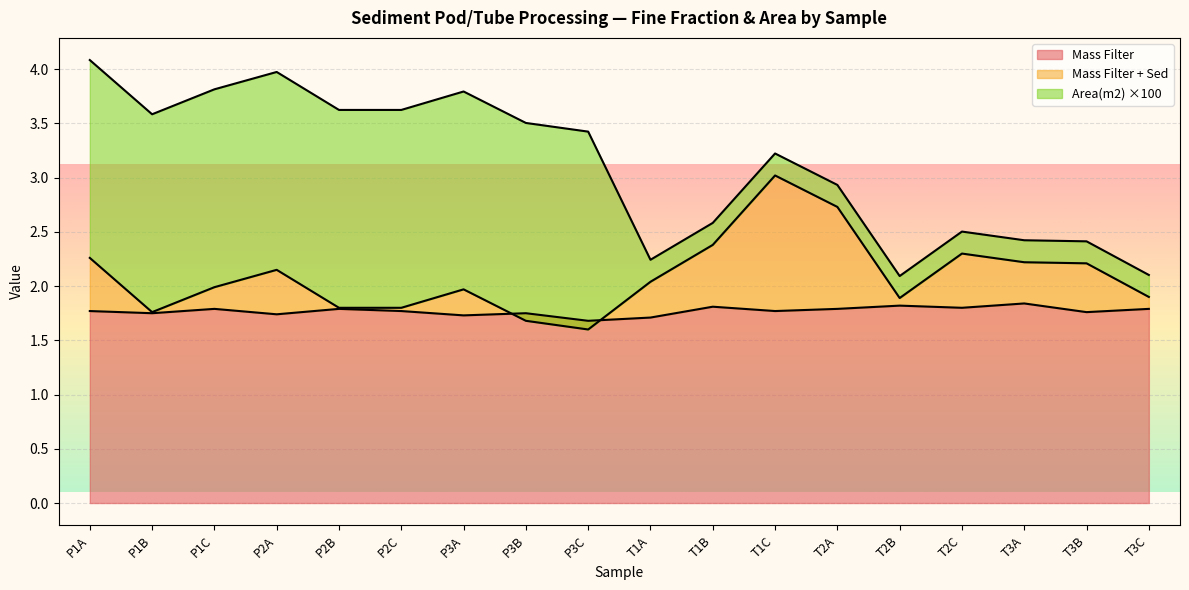

How many values in the Mass Filter + Sed series exceed 2?

9